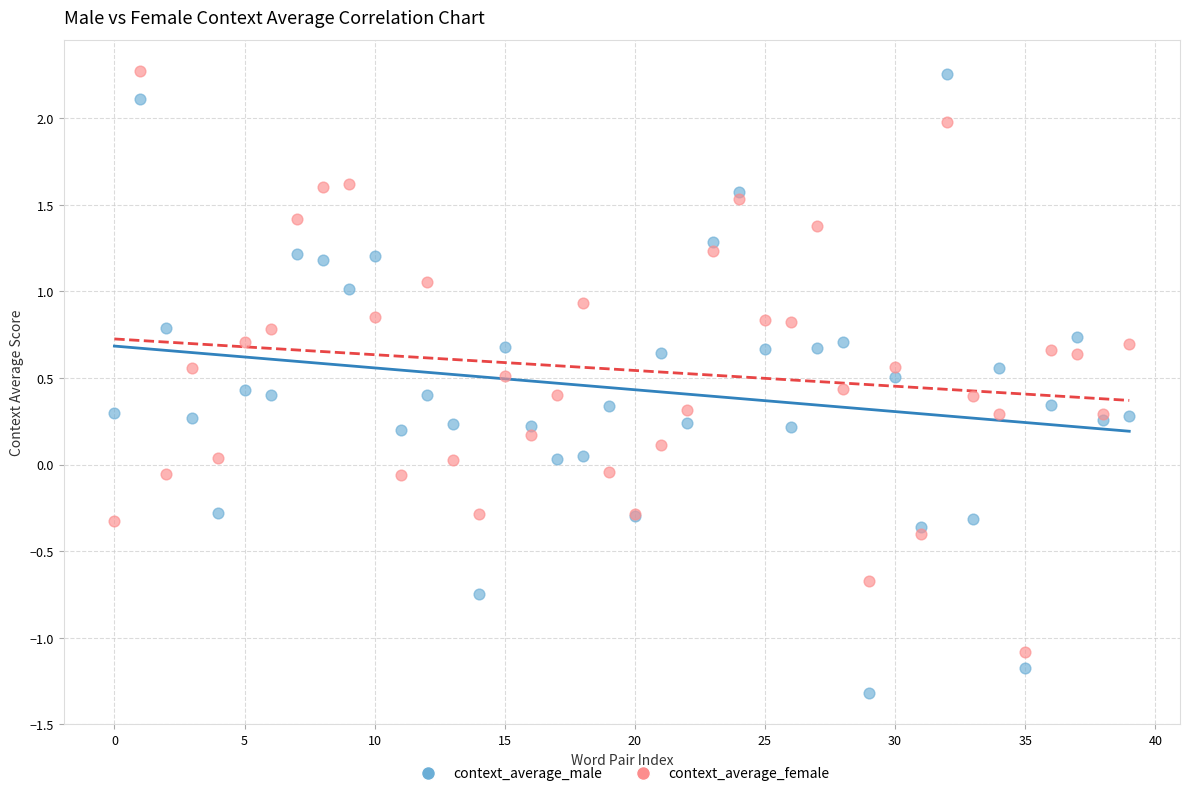

Which series has the widest spread of Y values?

context_average_male